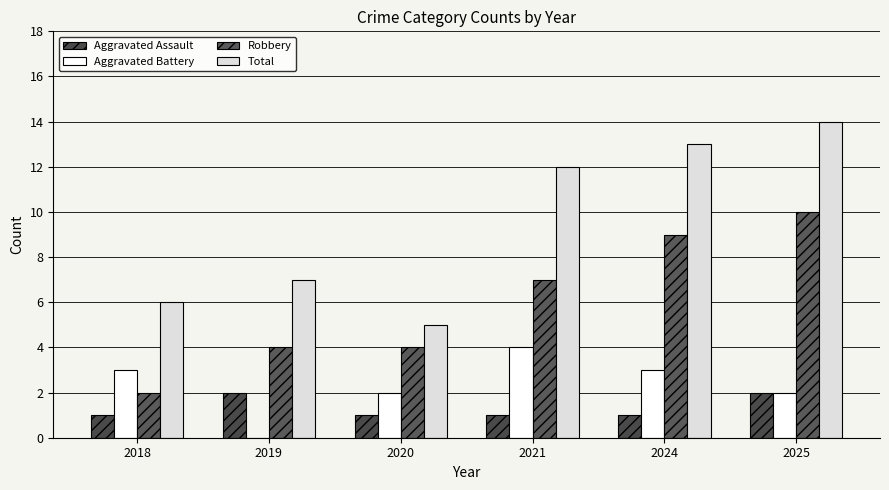

True or false: Robbery has a value of 4 at 2020.

True